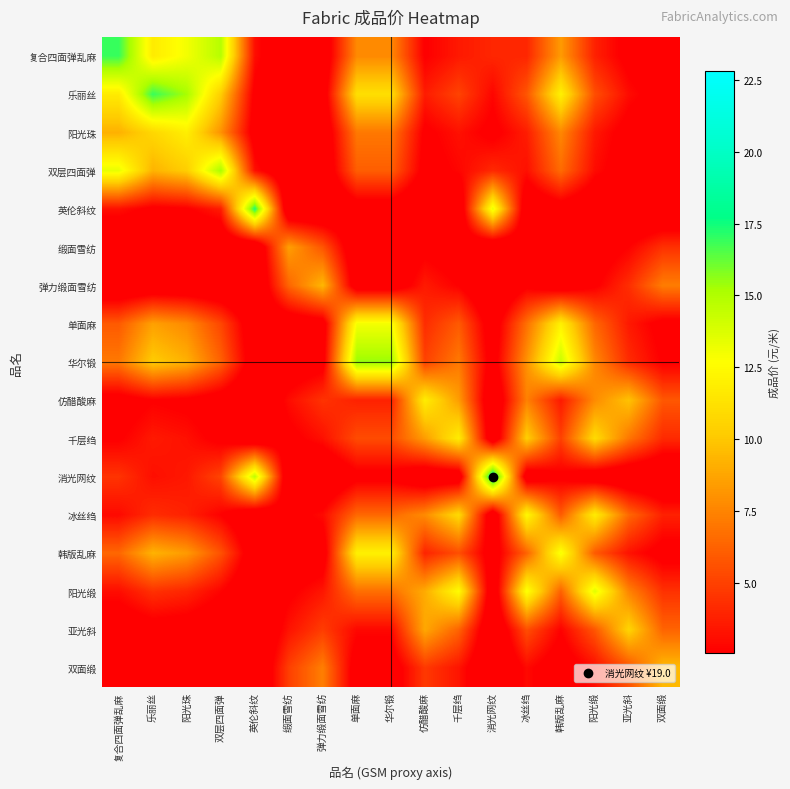

Reading left to right, extract all data points from this chart.

复合四面弹乱麻: 复合四面弹乱麻=16.9	乐丽丝=11.7	阳光珠=13.0	双层四面弹=14.8	英伦斜纹=3.1	缎面雪纺=0.6	弹力缎面雪纺=0.9	单面麻=7.7	华尔锻=7.7	仿醋酸麻=2.5	千层绉=3.5	消光网纹=4.0	冰丝绉=4.0	韩版乱麻=8.3	阳光缎=3.8	亚光斜=2.1	双面缎=1.2
乐丽丝: 复合四面弹乱麻=11.7	乐丽丝=16.9	阳光珠=15.2	双层四面弹=10.3	英伦斜纹=2.1	缎面雪纺=0.9	弹力缎面雪纺=1.4	单面麻=11.1	华尔锻=11.1	仿醋酸麻=3.6	千层绉=5.1	消光网纹=2.8	冰丝绉=5.8	韩版乱麻=12.0	阳光缎=5.5	亚光斜=3.0	双面缎=1.8
阳光珠: 复合四面弹乱麻=9.2	乐丽丝=10.7	阳光珠=11.9	双层四面弹=8.0	英伦斜纹=1.7	缎面雪纺=0.6	弹力缎面雪纺=0.9	单面麻=7.0	华尔锻=7.0	仿醋酸麻=2.3	千层绉=3.2	消光网纹=2.2	冰丝绉=3.7	韩版乱麻=7.6	阳光缎=3.5	亚光斜=1.9	双面缎=1.1
双层四面弹: 复合四面弹乱麻=13.3	乐丽丝=9.2	阳光珠=10.3	双层四面弹=15.2	英伦斜纹=3.2	缎面雪纺=0.5	弹力缎面雪纺=0.7	单面麻=6.1	华尔锻=6.1	仿醋酸麻=2.0	千层绉=2.8	消光网纹=4.1	冰丝绉=3.2	韩版乱麻=6.6	阳光缎=3.0	亚光斜=1.6	双面缎=1.0
英伦斜纹: 复合四面弹乱麻=3.2	乐丽丝=2.2	阳光珠=2.4	双层四面弹=3.6	英伦斜纹=17.4	缎面雪纺=0.1	弹力缎面雪纺=0.2	单面麻=1.4	华尔锻=1.4	仿醋酸麻=0.5	千层绉=0.7	消光网纹=13.4	冰丝绉=0.8	韩版乱麻=1.6	阳光缎=0.7	亚光斜=0.4	双面缎=0.2
缎面雪纺: 复合四面弹乱麻=0.3	乐丽丝=0.5	阳光珠=0.4	双层四面弹=0.3	英伦斜纹=0.1	缎面雪纺=8.5	弹力缎面雪纺=5.7	单面麻=0.7	华尔锻=0.7	仿醋酸麻=2.2	千层绉=1.6	消光网纹=0.1	冰丝绉=1.4	韩版乱麻=0.7	阳光缎=1.4	亚光斜=2.6	双面缎=4.4
弹力缎面雪纺: 复合四面弹乱麻=0.5	乐丽丝=0.8	阳光珠=0.7	双层四面弹=0.5	英伦斜纹=0.1	缎面雪纺=6.3	弹力缎面雪纺=9.4	单面麻=1.2	华尔锻=1.2	仿醋酸麻=3.6	千层绉=2.5	消光网纹=0.1	冰丝绉=2.2	韩版乱麻=1.1	阳光缎=2.3	亚光斜=4.3	双面缎=7.2
单面麻: 复合四面弹乱麻=5.9	乐丽丝=8.6	阳光珠=7.7	双层四面弹=5.2	英伦斜纹=1.1	缎面雪纺=1.1	弹力缎面雪纺=1.6	单面麻=13.0	华尔锻=13.0	仿醋酸麻=4.2	千层绉=5.9	消光网纹=1.4	冰丝绉=6.8	韩版乱麻=12.0	阳光缎=6.4	亚光斜=3.5	双面缎=2.1
华尔锻: 复合四面弹乱麻=7.1	乐丽丝=10.2	阳光珠=9.2	双层四面弹=6.2	英伦斜纹=1.3	缎面雪纺=1.3	弹力缎面雪纺=1.9	单面麻=15.5	华尔锻=15.5	仿醋酸麻=5.0	千层绉=7.1	消光网纹=1.7	冰丝绉=8.1	韩版乱麻=14.3	阳光缎=7.6	亚光斜=4.2	双面缎=2.5
仿醋酸麻: 复合四面弹乱麻=1.7	乐丽丝=2.5	阳光珠=2.3	双层四面弹=1.5	英伦斜纹=0.3	缎面雪纺=3.0	弹力缎面雪纺=4.5	单面麻=3.8	华尔锻=3.8	仿醋酸麻=11.8	千层绉=8.4	消光网纹=0.4	冰丝绉=7.4	韩版乱麻=3.5	阳光缎=7.8	亚光斜=9.8	双面缎=5.8
千层绉: 复合四面弹乱麻=2.5	乐丽丝=3.5	阳光珠=3.2	双层四面弹=2.2	英伦斜纹=0.4	缎面雪纺=2.2	弹力缎面雪纺=3.2	单面麻=5.4	华尔锻=5.4	仿醋酸麻=8.4	千层绉=11.8	消光网纹=0.6	冰丝绉=10.4	韩版乱麻=5.0	阳光缎=10.9	亚光斜=7.0	双面缎=4.1
消光网纹: 复合四面弹乱麻=4.5	乐丽丝=3.1	阳光珠=3.5	双层四面弹=5.1	英伦斜纹=14.6	缎面雪纺=0.2	弹力缎面雪纺=0.3	单面麻=2.1	华尔锻=2.1	仿醋酸麻=0.7	千层绉=0.9	消光网纹=19.0	冰丝绉=1.1	韩版乱麻=2.2	阳光缎=1.0	亚光斜=0.6	双面缎=0.3
冰丝绉: 复合四面弹乱麻=2.9	乐丽丝=4.2	阳光珠=3.8	双层四面弹=2.6	英伦斜纹=0.5	缎面雪纺=2.0	弹力缎面雪纺=2.9	单面麻=6.4	华尔锻=6.4	仿醋酸麻=7.7	千层绉=10.9	消光网纹=0.7	冰丝绉=12.4	韩版乱麻=6.0	阳光缎=11.8	亚光斜=6.4	双面缎=3.8
韩版乱麻: 复合四面弹乱麻=6.4	乐丽丝=9.3	阳光珠=8.3	双层四面弹=5.6	英伦斜纹=1.2	缎面雪纺=1.0	弹力缎面雪纺=1.5	单面麻=12.0	华尔锻=12.0	仿醋酸麻=3.9	千层绉=5.5	消光网纹=1.5	冰丝绉=6.2	韩版乱麻=13.0	阳光缎=5.9	亚光斜=3.2	双面缎=1.9
阳光缎: 复合四面弹乱麻=3.1	乐丽丝=4.4	阳光珠=4.0	双层四面弹=2.7	英伦斜纹=0.6	缎面雪纺=2.3	弹力缎面雪纺=3.4	单面麻=6.7	华尔锻=6.7	仿醋酸麻=8.9	千层绉=12.6	消光网纹=0.7	冰丝绉=12.9	韩版乱麻=6.2	阳光缎=13.6	亚光斜=7.4	双面缎=4.4
亚光斜: 复合四面弹乱麻=1.3	乐丽丝=1.9	阳光珠=1.7	双层四面弹=1.1	英伦斜纹=0.2	缎面雪纺=3.3	弹力缎面雪纺=4.8	单面麻=2.9	华尔锻=2.9	仿醋酸麻=8.8	千层绉=6.3	消光网纹=0.3	冰丝绉=5.5	韩版乱麻=2.6	阳光缎=5.8	亚光斜=10.6	双面缎=6.3
双面缎: 复合四面弹乱麻=0.7	乐丽丝=1.0	阳光珠=0.9	双层四面弹=0.6	英伦斜纹=0.1	缎面雪纺=4.9	弹力缎面雪纺=7.3	单面麻=1.5	华尔锻=1.5	仿醋酸麻=4.7	千层绉=3.3	消光网纹=0.2	冰丝绉=2.9	韩版乱麻=1.4	阳光缎=3.1	亚光斜=5.6	双面缎=9.5